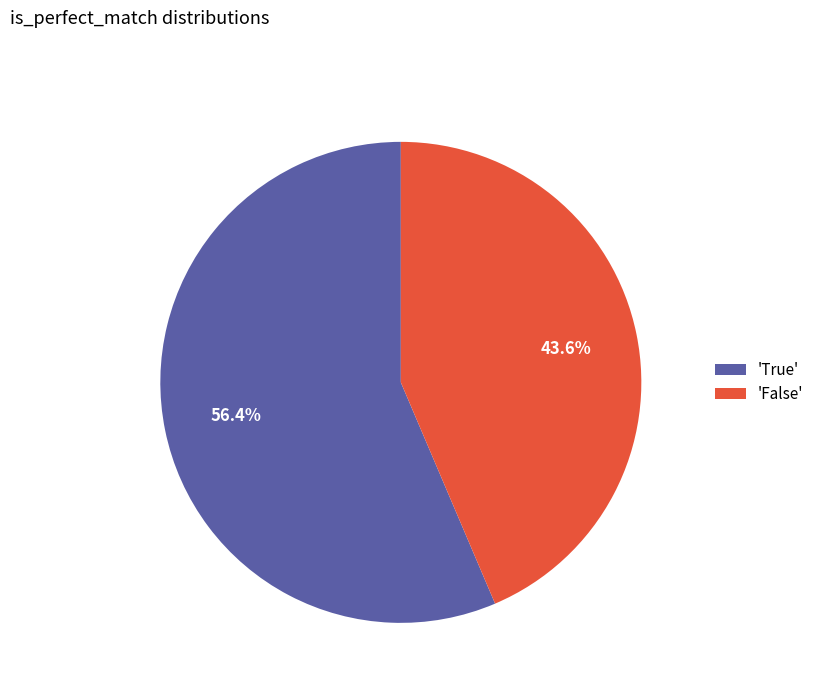

Which category has the biggest portion of the pie?

'True'